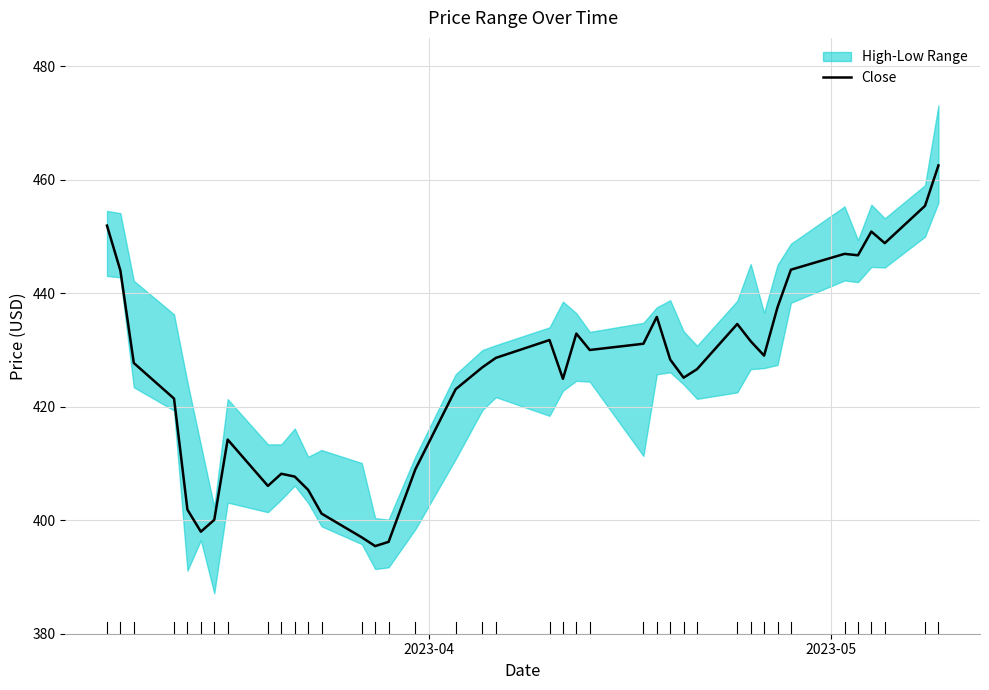

How many points are higher than both their immediate neighbors (excluding endpoints)?

8